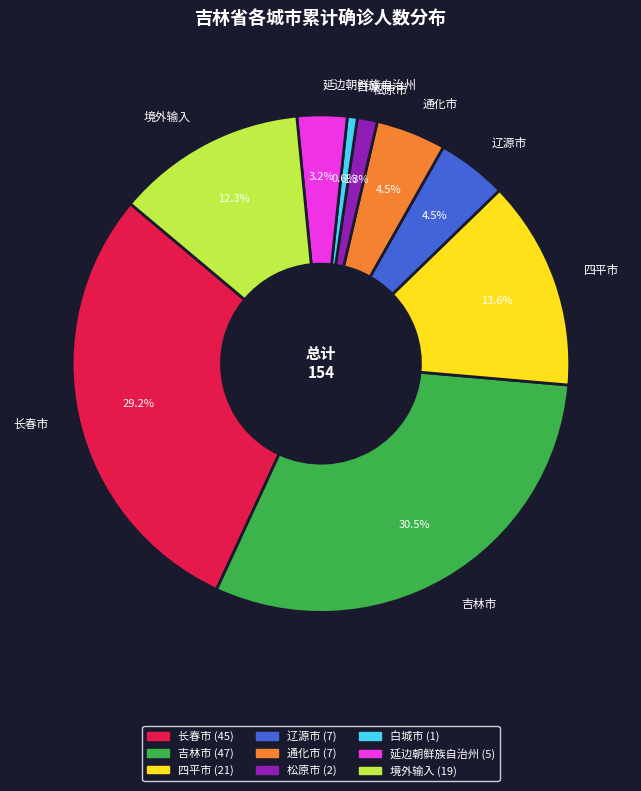

Between 境外输入 and 四平市, which is larger?

四平市